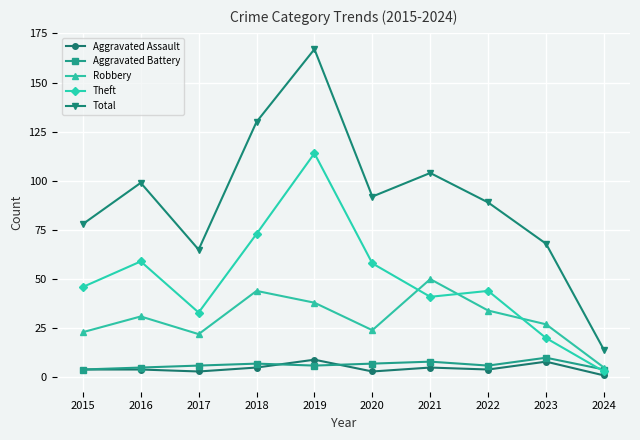

What is the sum of the Robbery values at 2015 and 2021?

73